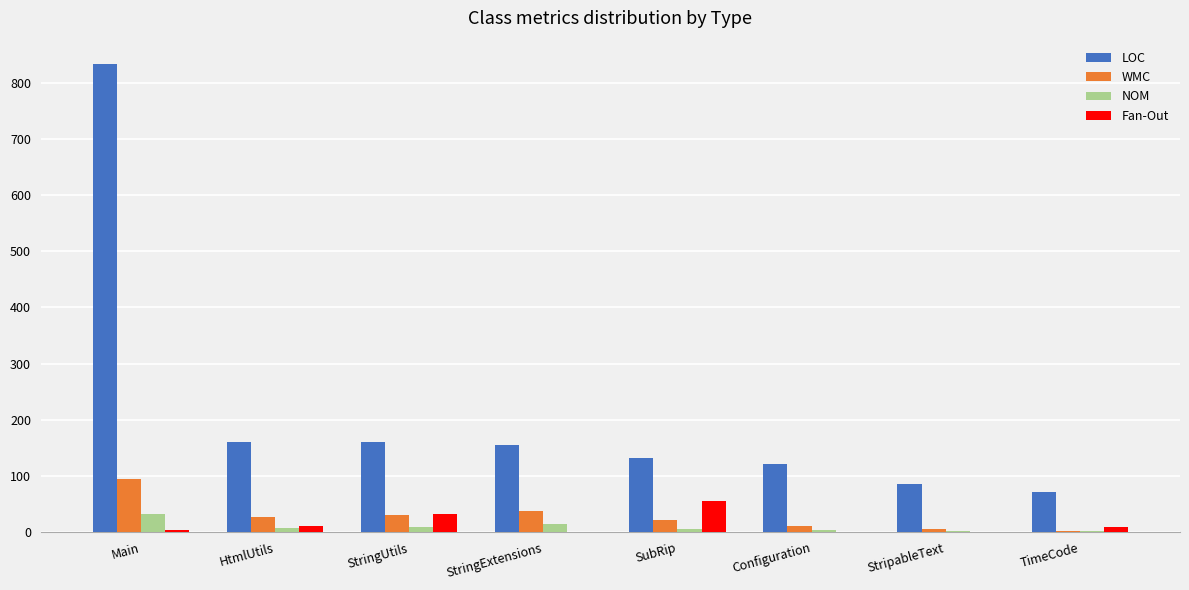

How many distinct data groups are displayed?

4